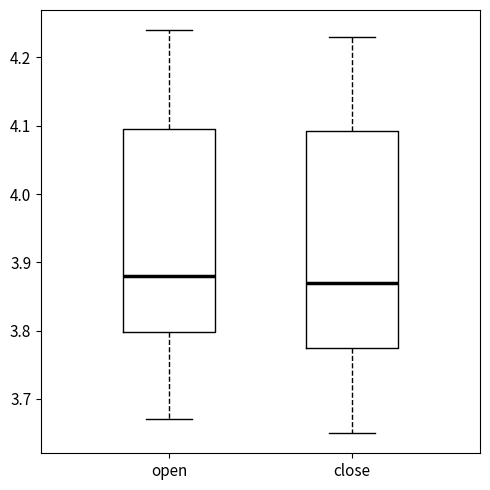

Which box is the tallest, from its lower edge to its upper edge?

close